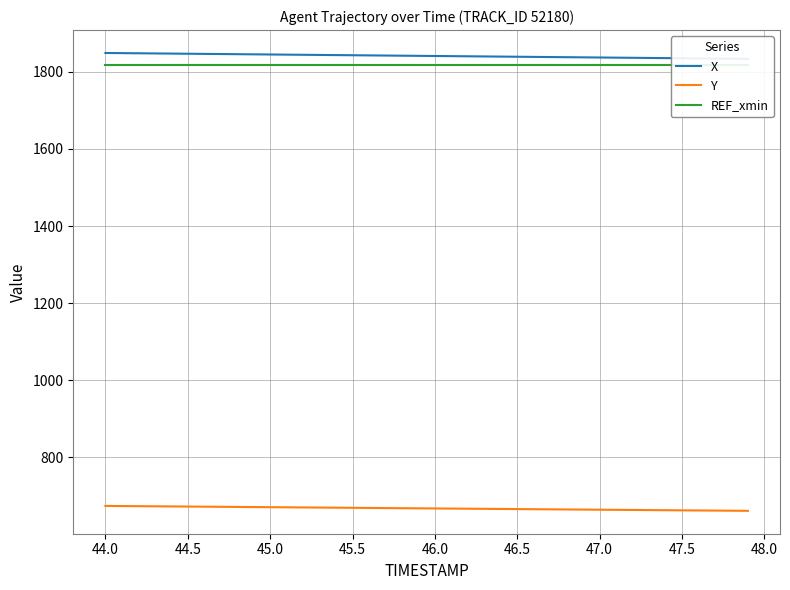

What is the lowest value of the Y series?

661.6